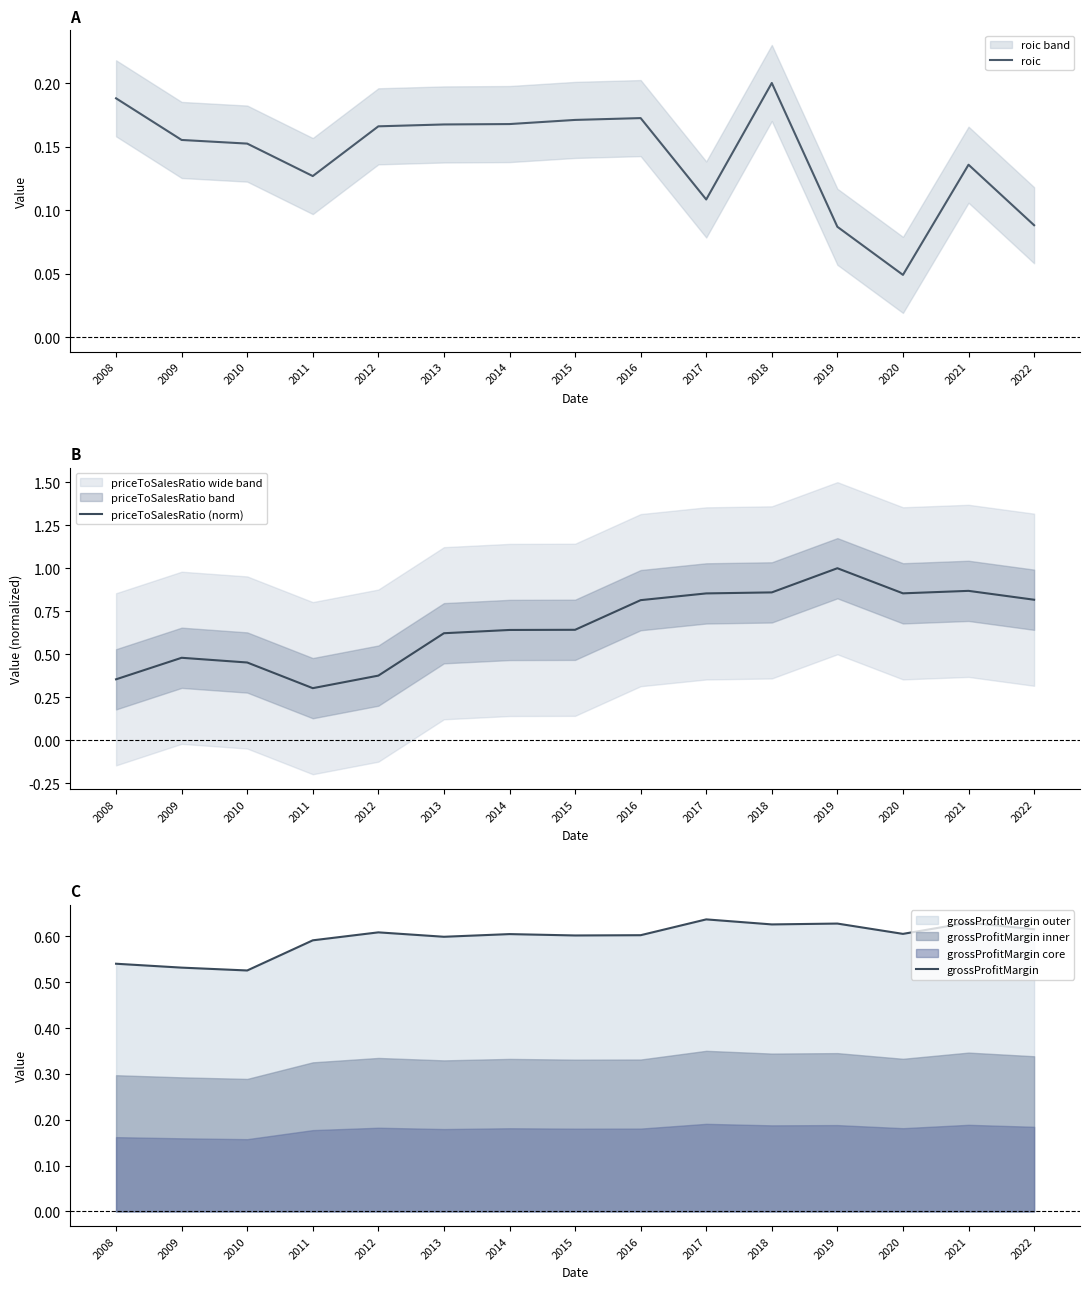

Rank the series at 2009 from lowest to highest value.

roic, priceToSalesRatio (norm), grossProfitMargin